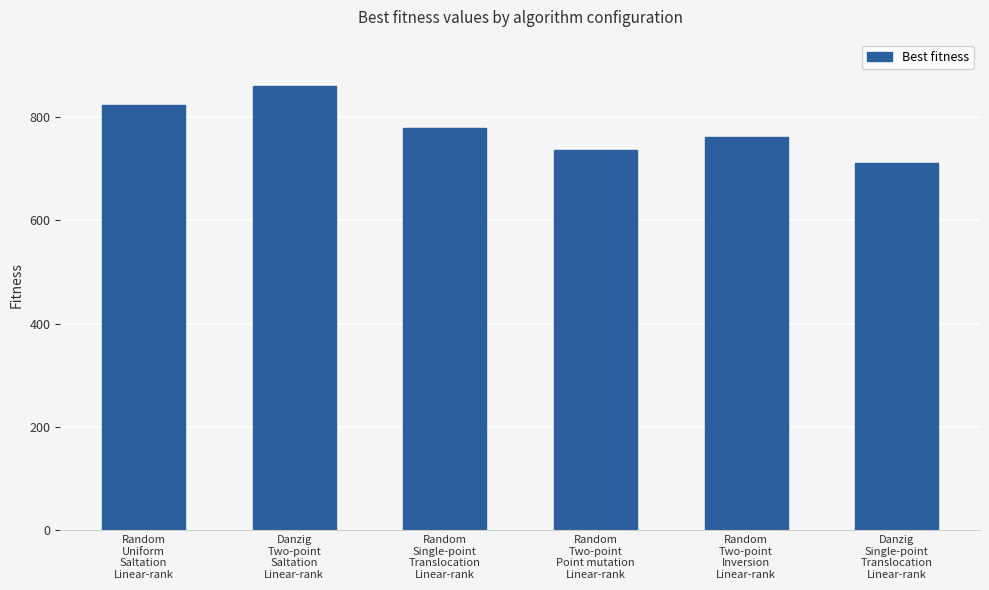

How many bars are there in total?

6